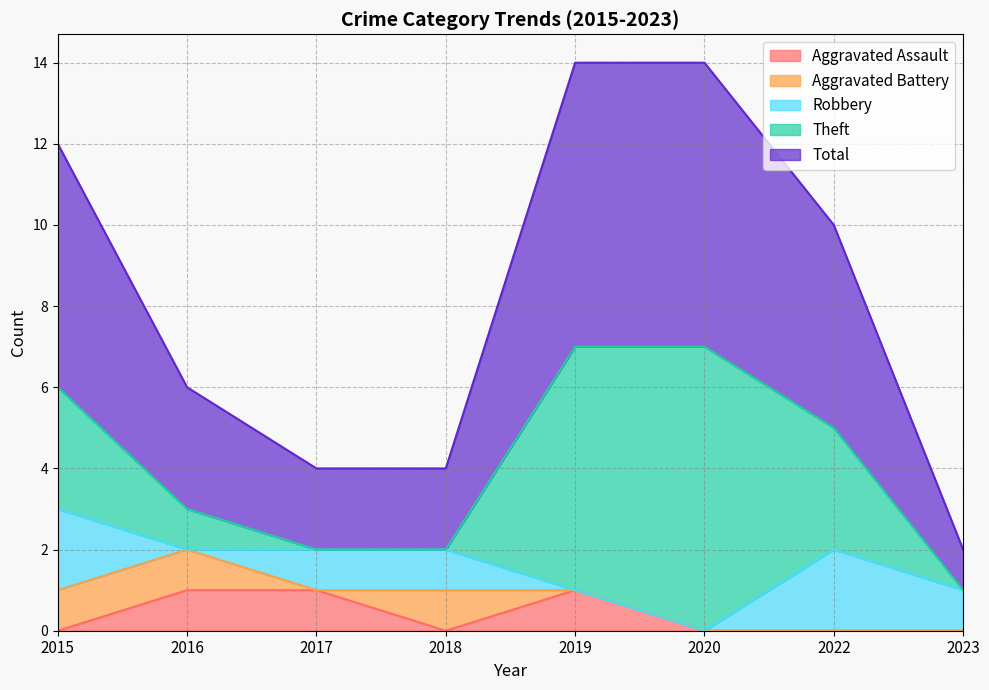

At which category is the sum across all series the highest?

2019